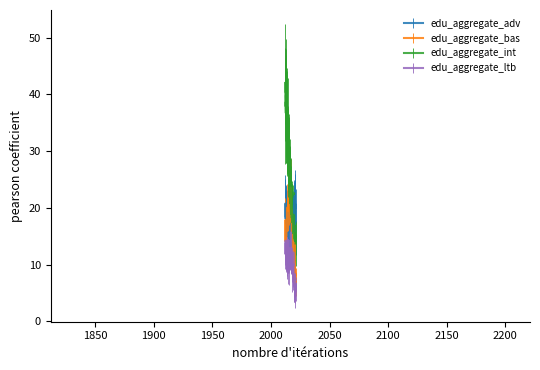

Which series has the widest spread of values?

edu_aggregate_int